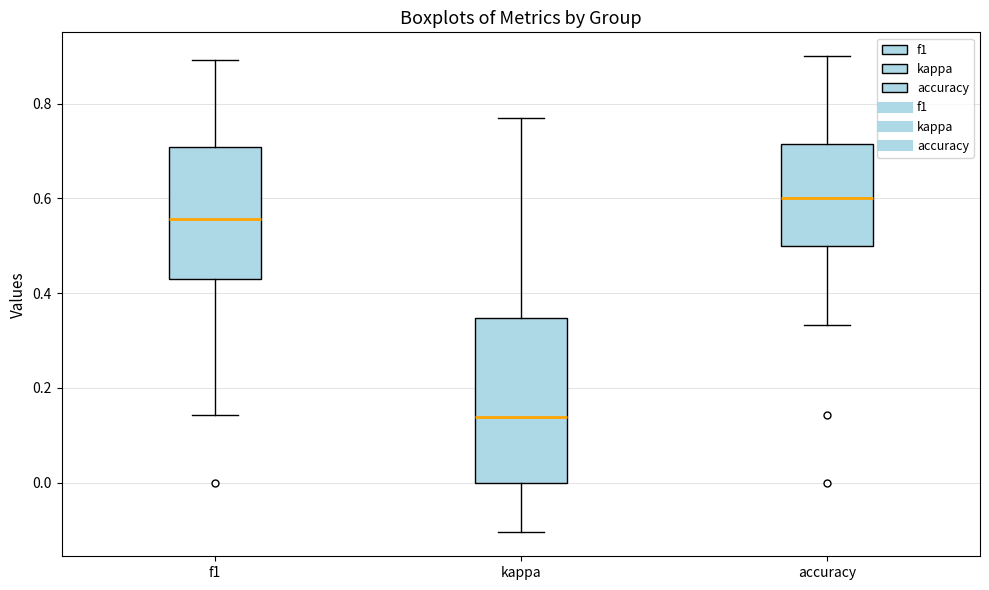

Reading left to right, transcribe this box plot: for each box, give where its median line is, the range the box spans, and where its two whiskers end, as read against the y-axis. The values are not printed on the chart, so give them approximately, as read against the axis.

f1: median 0.56, box 0.42 to 0.70, whiskers 0.14 to 0.90
kappa: median 0.14, box 0.00 to 0.34, whiskers -0.10 to 0.76
accuracy: median 0.60, box 0.50 to 0.72, whiskers 0.34 to 0.90